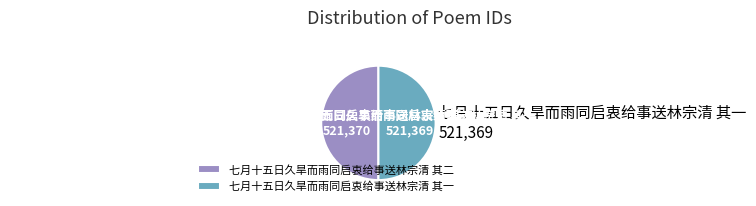

The 七月十五日久旱而雨同启衷给事送林宗清 其二 slice represents 50% of the pie. True or false?

True